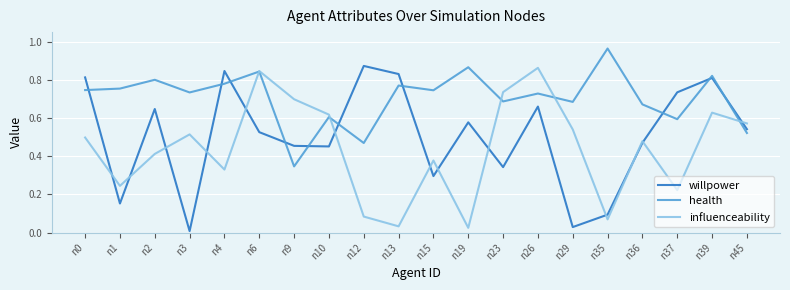

Which series has the widest spread of values?

willpower